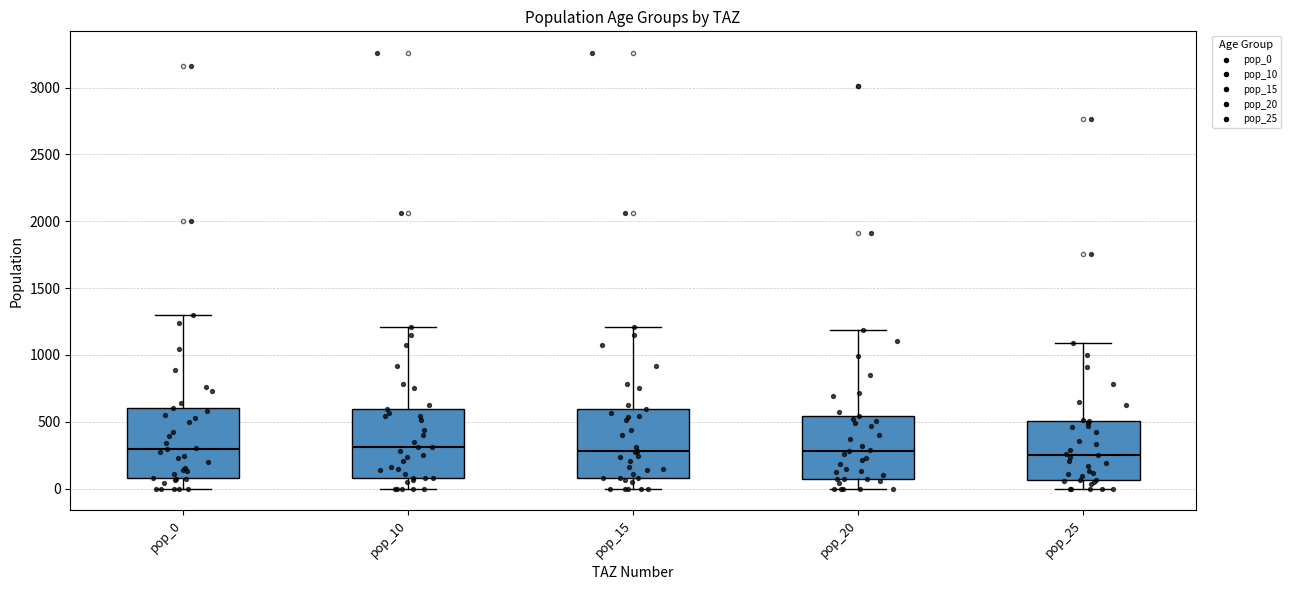

Reading left to right, read every box against the y-axis: the position of its median line, the range the box covers, and the ends of its whiskers. The values are not printed on the chart, so give them approximately, as read against the axis.

pop_0: median 300, box 100 to 600, whiskers 0 to 1300
pop_10: median 300, box 100 to 600, whiskers 0 to 1200
pop_15: median 300, box 100 to 600, whiskers 0 to 1200
pop_20: median 300, box 50 to 550, whiskers 0 to 1200
pop_25: median 250, box 50 to 500, whiskers 0 to 1100